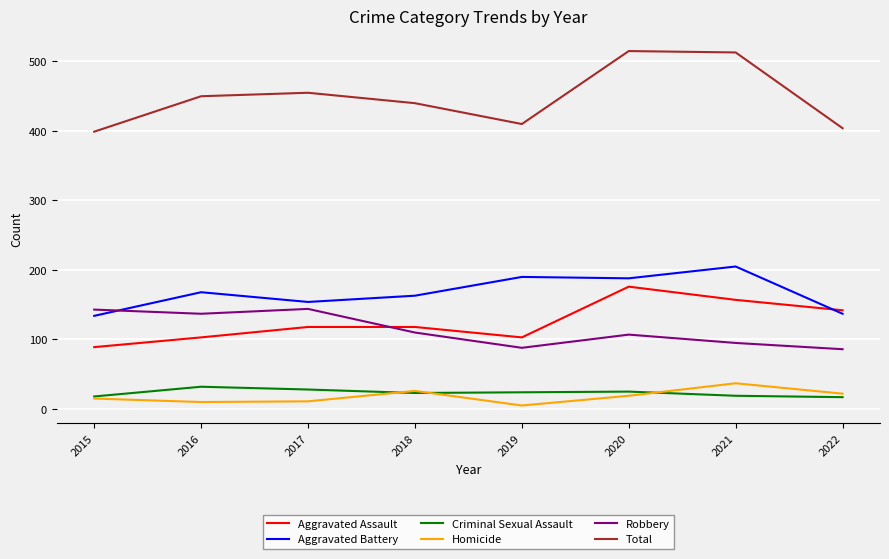

Which series has the widest spread of values?

Total